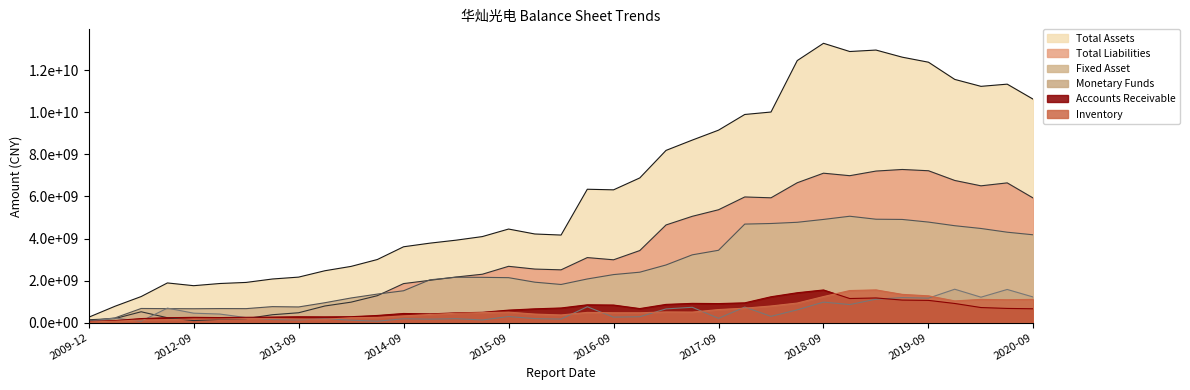

Between 2013-12 and 2016-03, which is larger?

2016-03